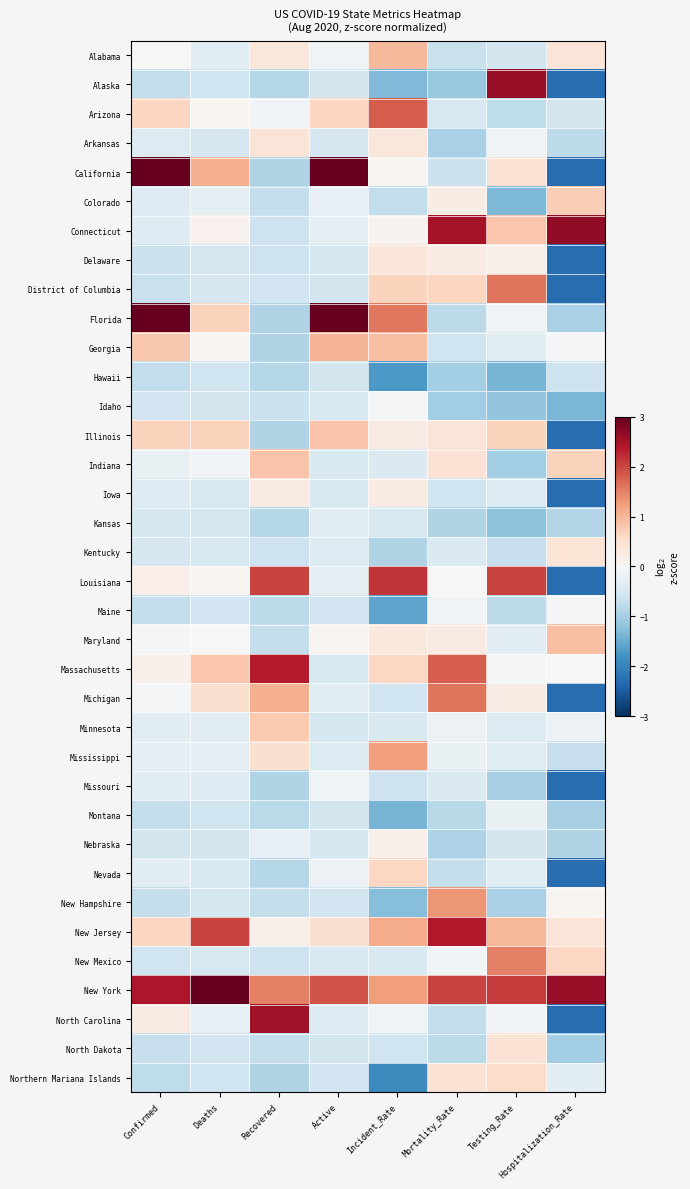

Reading left to right, list all the values displayed in this chart.

Alabama: Confirmed=-0.0	Deaths=-0.3	Recovered=0.3	Active=-0.1	Incident_Rate=1.0	Mortality_Rate=-0.7	Testing_Rate=-0.5	Hospitalization_Rate=0.4
Alaska: Confirmed=-0.7	Deaths=-0.6	Recovered=-0.9	Active=-0.6	Incident_Rate=-1.3	Mortality_Rate=-1.1	Testing_Rate=2.6	Hospitalization_Rate=-2.3
Arizona: Confirmed=0.6	Deaths=0.1	Recovered=-0.1	Active=0.6	Incident_Rate=1.8	Mortality_Rate=-0.5	Testing_Rate=-0.8	Hospitalization_Rate=-0.5
Arkansas: Confirmed=-0.4	Deaths=-0.5	Recovered=0.4	Active=-0.5	Incident_Rate=0.3	Mortality_Rate=-1.0	Testing_Rate=-0.1	Hospitalization_Rate=-0.8
California: Confirmed=3.4	Deaths=1.1	Recovered=-0.9	Active=3.6	Incident_Rate=0.0	Mortality_Rate=-0.6	Testing_Rate=0.4	Hospitalization_Rate=-2.3
Colorado: Confirmed=-0.4	Deaths=-0.3	Recovered=-0.7	Active=-0.2	Incident_Rate=-0.7	Mortality_Rate=0.2	Testing_Rate=-1.3	Hospitalization_Rate=0.7
Connecticut: Confirmed=-0.4	Deaths=0.1	Recovered=-0.6	Active=-0.3	Incident_Rate=0.1	Mortality_Rate=2.5	Testing_Rate=0.8	Hospitalization_Rate=2.7
Delaware: Confirmed=-0.6	Deaths=-0.5	Recovered=-0.6	Active=-0.5	Incident_Rate=0.4	Mortality_Rate=0.2	Testing_Rate=0.2	Hospitalization_Rate=-2.3
District of Columbia: Confirmed=-0.7	Deaths=-0.5	Recovered=-0.6	Active=-0.6	Incident_Rate=0.7	Mortality_Rate=0.6	Testing_Rate=1.6	Hospitalization_Rate=-2.3
Florida: Confirmed=3.1	Deaths=0.7	Recovered=-0.9	Active=3.4	Incident_Rate=1.6	Mortality_Rate=-0.8	Testing_Rate=-0.1	Hospitalization_Rate=-1.0
Georgia: Confirmed=0.8	Deaths=0.1	Recovered=-0.9	Active=1.0	Incident_Rate=0.9	Mortality_Rate=-0.6	Testing_Rate=-0.4	Hospitalization_Rate=-0.1
Hawaii: Confirmed=-0.7	Deaths=-0.6	Recovered=-0.9	Active=-0.6	Incident_Rate=-1.7	Mortality_Rate=-1.0	Testing_Rate=-1.4	Hospitalization_Rate=-0.6
Idaho: Confirmed=-0.6	Deaths=-0.6	Recovered=-0.6	Active=-0.5	Incident_Rate=-0.0	Mortality_Rate=-1.0	Testing_Rate=-1.2	Hospitalization_Rate=-1.4
Illinois: Confirmed=0.7	Deaths=0.7	Recovered=-0.9	Active=0.9	Incident_Rate=0.2	Mortality_Rate=0.4	Testing_Rate=0.7	Hospitalization_Rate=-2.3
Indiana: Confirmed=-0.2	Deaths=-0.1	Recovered=0.8	Active=-0.5	Incident_Rate=-0.4	Mortality_Rate=0.4	Testing_Rate=-1.0	Hospitalization_Rate=0.7
Iowa: Confirmed=-0.4	Deaths=-0.4	Recovered=0.3	Active=-0.5	Incident_Rate=0.3	Mortality_Rate=-0.6	Testing_Rate=-0.4	Hospitalization_Rate=-2.3
Kansas: Confirmed=-0.5	Deaths=-0.5	Recovered=-0.9	Active=-0.3	Incident_Rate=-0.5	Mortality_Rate=-0.9	Testing_Rate=-1.2	Hospitalization_Rate=-0.9
Kentucky: Confirmed=-0.5	Deaths=-0.5	Recovered=-0.6	Active=-0.4	Incident_Rate=-0.9	Mortality_Rate=-0.4	Testing_Rate=-0.7	Hospitalization_Rate=0.4
Louisiana: Confirmed=0.2	Deaths=0.1	Recovered=2.0	Active=-0.3	Incident_Rate=2.1	Mortality_Rate=-0.0	Testing_Rate=2.0	Hospitalization_Rate=-2.3
Maine: Confirmed=-0.7	Deaths=-0.6	Recovered=-0.8	Active=-0.6	Incident_Rate=-1.6	Mortality_Rate=-0.1	Testing_Rate=-0.8	Hospitalization_Rate=-0.1
Maryland: Confirmed=-0.1	Deaths=-0.0	Recovered=-0.7	Active=0.1	Incident_Rate=0.3	Mortality_Rate=0.2	Testing_Rate=-0.3	Hospitalization_Rate=0.9
Massachusetts: Confirmed=0.2	Deaths=0.8	Recovered=2.4	Active=-0.5	Incident_Rate=0.6	Mortality_Rate=1.8	Testing_Rate=-0.0	Hospitalization_Rate=-0.0
Michigan: Confirmed=-0.0	Deaths=0.5	Recovered=1.1	Active=-0.3	Incident_Rate=-0.6	Mortality_Rate=1.6	Testing_Rate=0.2	Hospitalization_Rate=-2.3
Minnesota: Confirmed=-0.3	Deaths=-0.3	Recovered=0.8	Active=-0.5	Incident_Rate=-0.5	Mortality_Rate=-0.2	Testing_Rate=-0.4	Hospitalization_Rate=-0.2
Mississippi: Confirmed=-0.3	Deaths=-0.3	Recovered=0.5	Active=-0.4	Incident_Rate=1.3	Mortality_Rate=-0.2	Testing_Rate=-0.4	Hospitalization_Rate=-0.7
Missouri: Confirmed=-0.3	Deaths=-0.4	Recovered=-0.9	Active=-0.1	Incident_Rate=-0.6	Mortality_Rate=-0.4	Testing_Rate=-1.0	Hospitalization_Rate=-2.3
Montana: Confirmed=-0.7	Deaths=-0.6	Recovered=-0.8	Active=-0.6	Incident_Rate=-1.4	Mortality_Rate=-0.8	Testing_Rate=-0.2	Hospitalization_Rate=-1.0
Nebraska: Confirmed=-0.5	Deaths=-0.5	Recovered=-0.2	Active=-0.5	Incident_Rate=0.2	Mortality_Rate=-0.9	Testing_Rate=-0.6	Hospitalization_Rate=-0.9
Nevada: Confirmed=-0.3	Deaths=-0.4	Recovered=-0.9	Active=-0.2	Incident_Rate=0.6	Mortality_Rate=-0.7	Testing_Rate=-0.4	Hospitalization_Rate=-2.3
New Hampshire: Confirmed=-0.7	Deaths=-0.5	Recovered=-0.7	Active=-0.6	Incident_Rate=-1.3	Mortality_Rate=1.3	Testing_Rate=-1.0	Hospitalization_Rate=0.1
New Jersey: Confirmed=0.6	Deaths=2.0	Recovered=0.2	Active=0.5	Incident_Rate=1.1	Mortality_Rate=2.4	Testing_Rate=1.0	Hospitalization_Rate=0.4
New Mexico: Confirmed=-0.6	Deaths=-0.5	Recovered=-0.6	Active=-0.5	Incident_Rate=-0.5	Mortality_Rate=-0.1	Testing_Rate=1.5	Hospitalization_Rate=0.6
New York: Confirmed=2.4	Deaths=4.8	Recovered=1.5	Active=1.9	Incident_Rate=1.2	Mortality_Rate=2.0	Testing_Rate=2.1	Hospitalization_Rate=2.6
North Carolina: Confirmed=0.2	Deaths=-0.2	Recovered=2.6	Active=-0.4	Incident_Rate=-0.1	Mortality_Rate=-0.7	Testing_Rate=-0.1	Hospitalization_Rate=-2.3
North Dakota: Confirmed=-0.7	Deaths=-0.6	Recovered=-0.7	Active=-0.6	Incident_Rate=-0.6	Mortality_Rate=-0.8	Testing_Rate=0.4	Hospitalization_Rate=-1.0
Northern Mariana Islands: Confirmed=-0.8	Deaths=-0.6	Recovered=-0.9	Active=-0.6	Incident_Rate=-1.9	Mortality_Rate=0.4	Testing_Rate=0.6	Hospitalization_Rate=-0.3